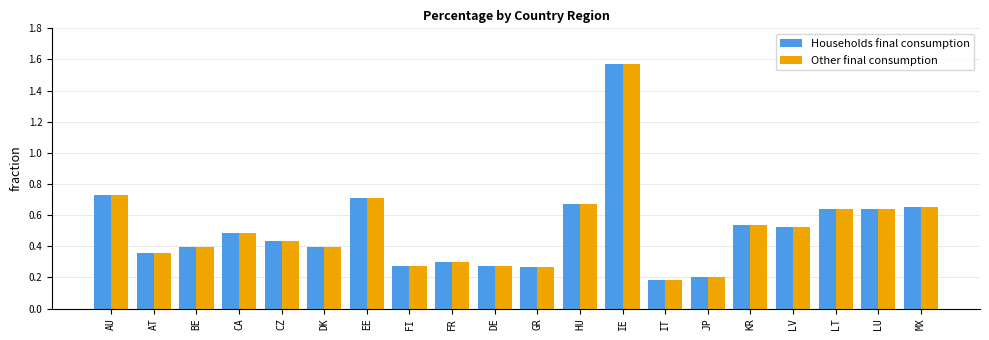

What is the sum of the Other final consumption values at AU and KR?

1.3